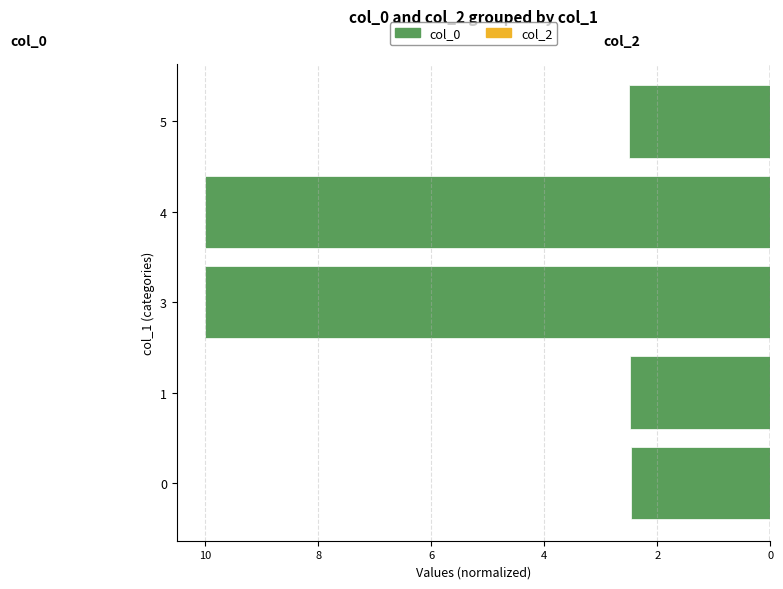

Are the bars grouped side by side (vs. stacked)?

No